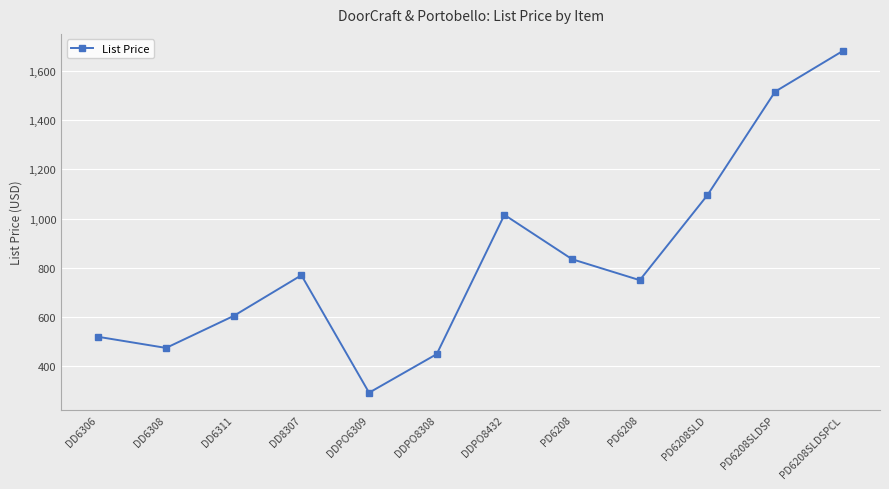

How many lines are shown in the chart?

1